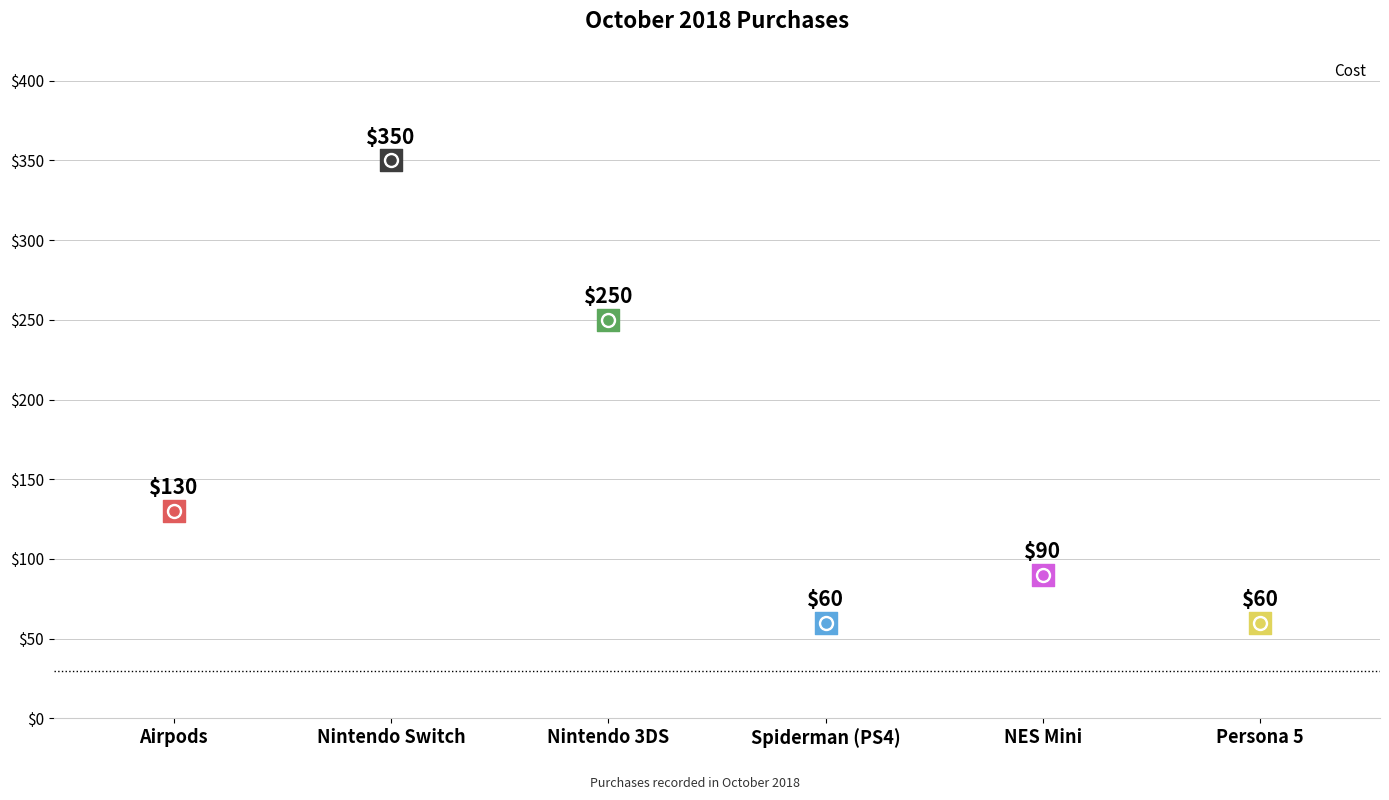

What is the ratio of the value at Nintendo 3DS to the value at Spiderman (PS4)?

4.2